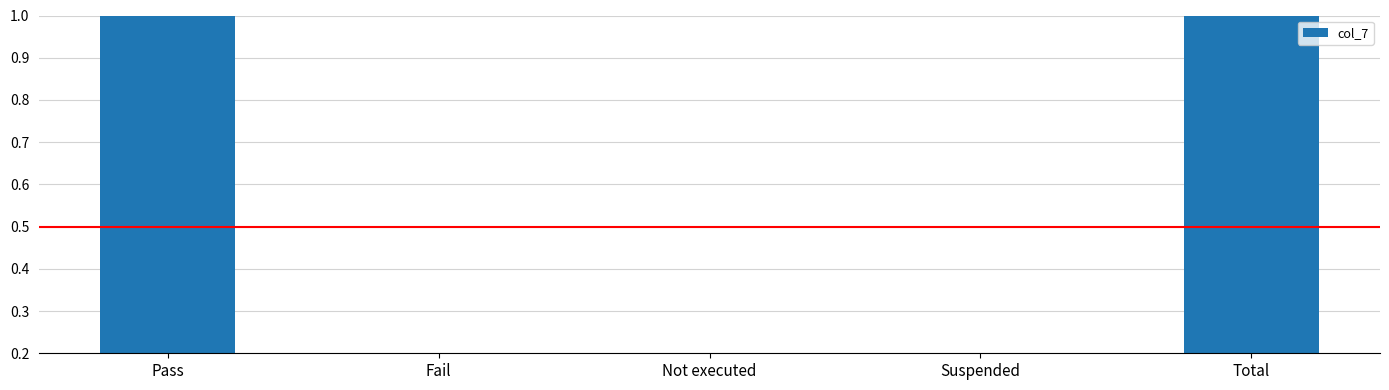

What is the change in value from Fail to Total?

+1